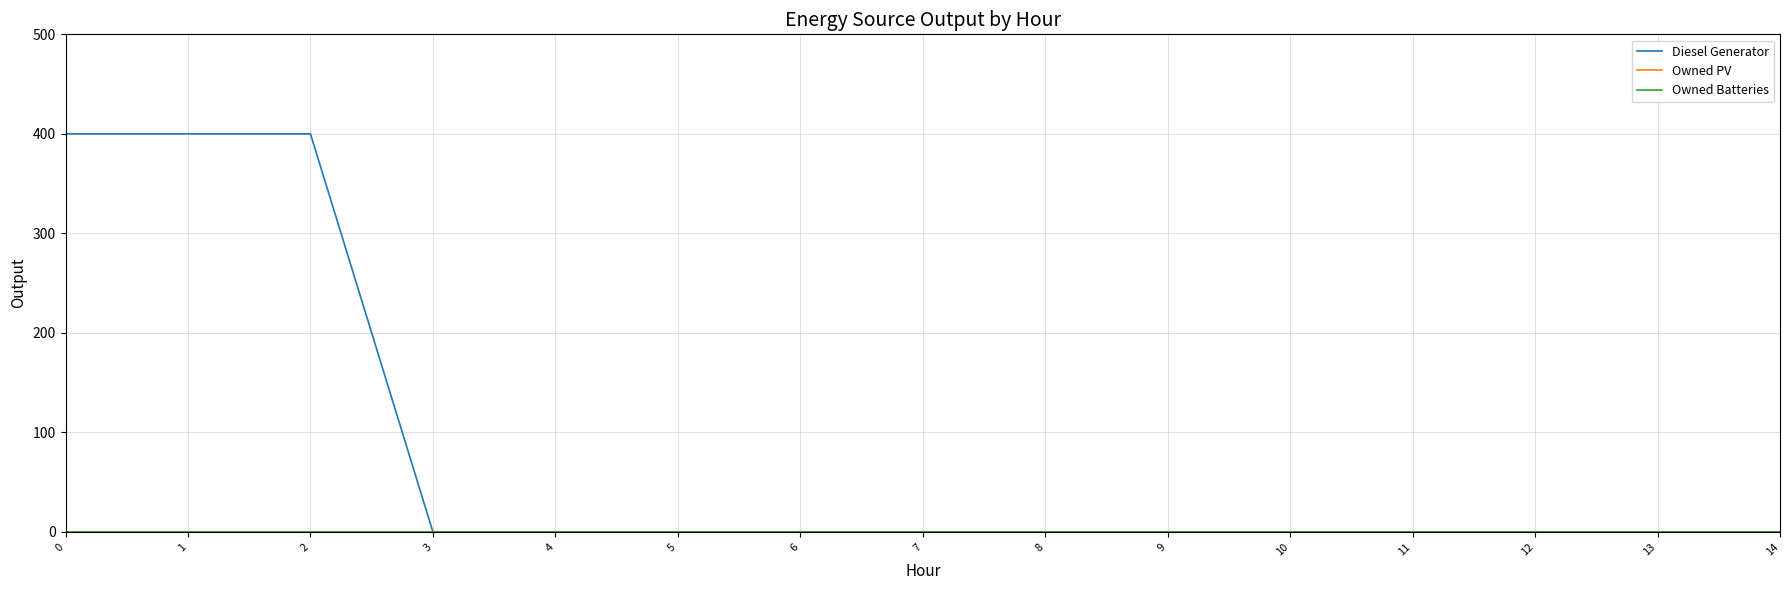

Reading left to right, transcribe all the data shown in this chart.

Diesel Generator: 0=400	1=400	2=400	3=0	4=0	5=0	6=0	7=0	8=0	9=0	10=0	11=0	12=0	13=0	14=0
Owned PV: 0=0	1=0	2=0	3=0	4=0	5=0	6=0	7=0	8=0	9=0	10=0	11=0	12=0	13=0	14=0
Owned Batteries: 0=0	1=0	2=0	3=0	4=0	5=0	6=0	7=0	8=0	9=0	10=0	11=0	12=0	13=0	14=0